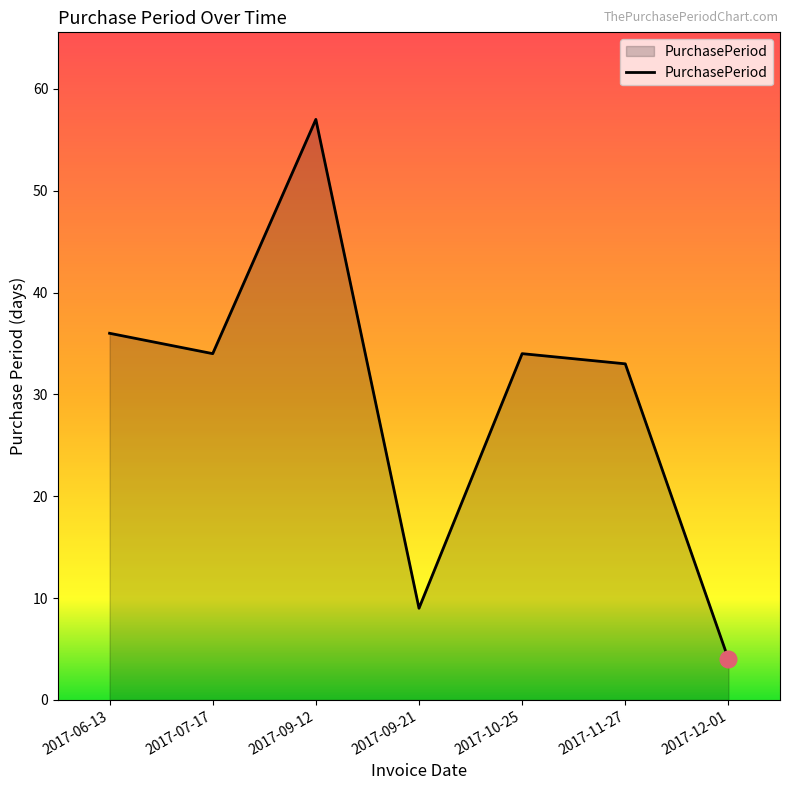

Which category has the highest value across all series?

2017-09-12